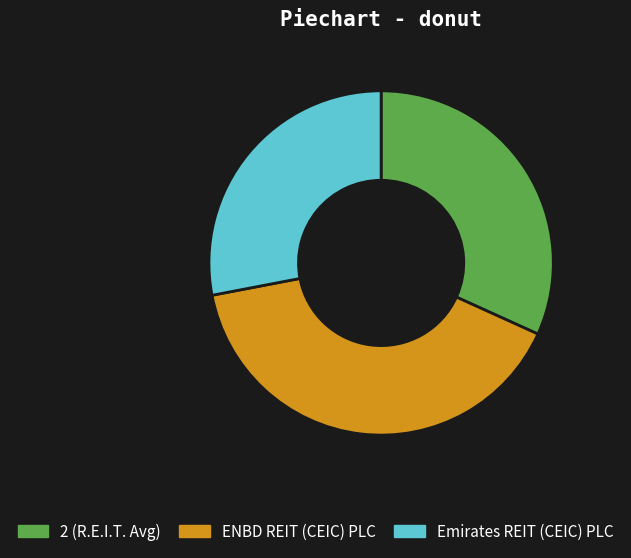

Rank the categories by value from lowest to highest.

Emirates REIT (CEIC) PLC, 2 (R.E.I.T. Avg), ENBD REIT (CEIC) PLC